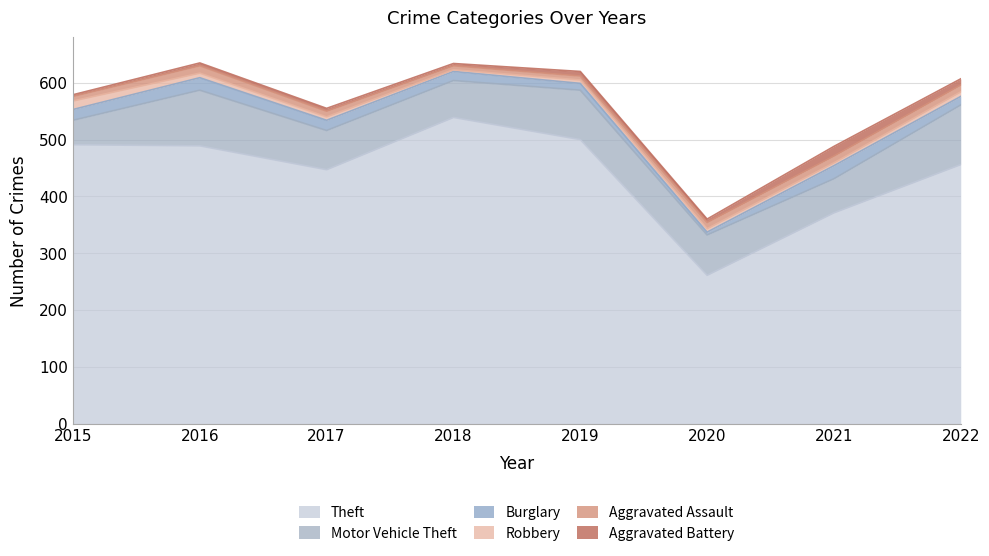

What is the lowest value of the Aggravated Assault series?

7